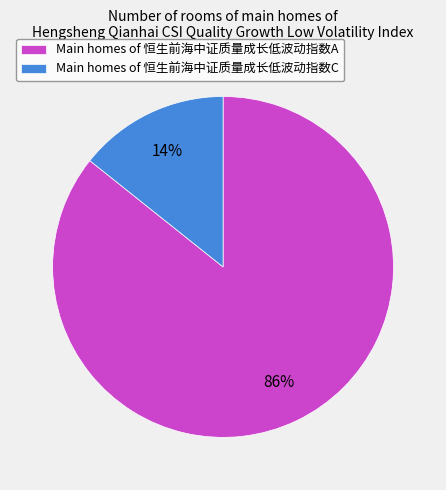

Between Main homes of 恒生前海中证质量成长低波动指数C and Main homes of 恒生前海中证质量成长低波动指数A, which is larger?

Main homes of 恒生前海中证质量成长低波动指数A